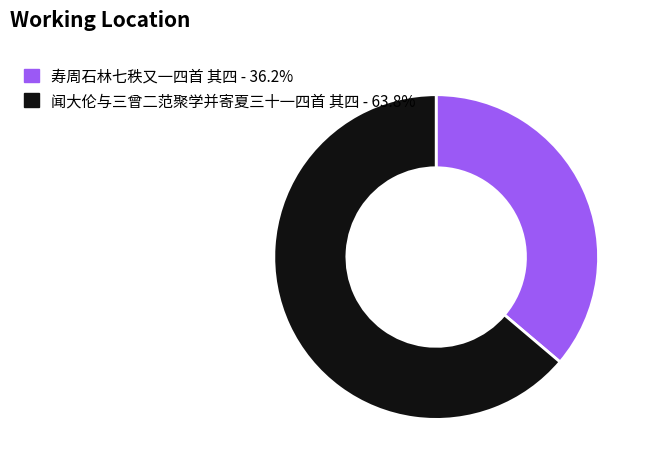

How many segments does this pie chart have?

2